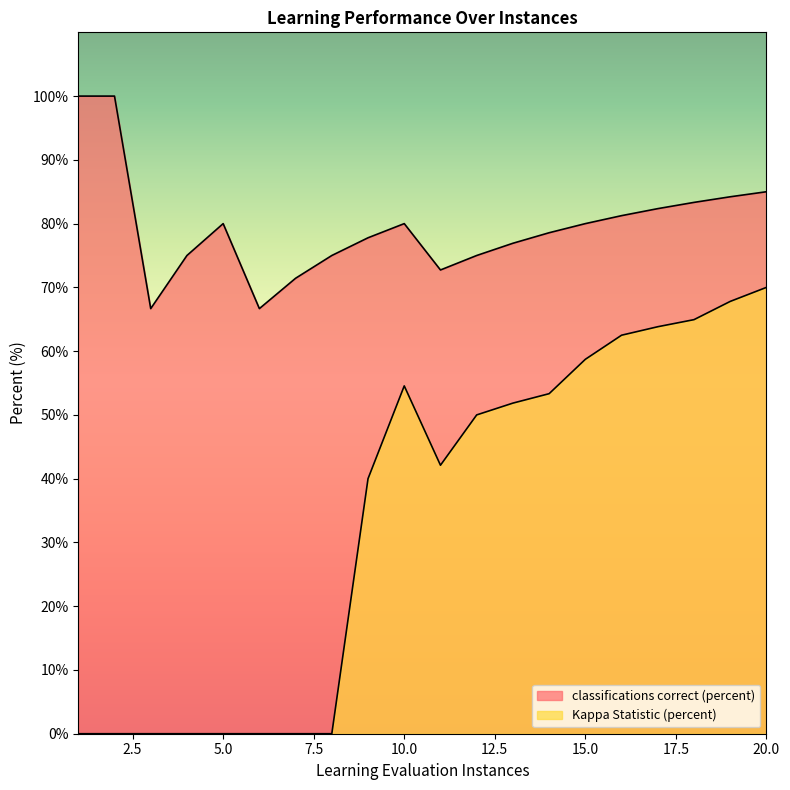

Reading right to left, list all the values displayed in this chart.

classifications correct (percent): 85.0	84.2	83.3	82.3	81.2	80.0	78.6	76.9	75.0	72.7	80.0	77.8	75.0	71.4	66.7	80.0	75.0	66.7	100.0	100.0
Kappa Statistic (percent): 70.0	67.8	64.9	63.8	62.5	58.7	53.3	51.9	50.0	42.1	54.5	40.0	0.0	0.0	0.0	0.0	0.0	0.0	0.0	0.0